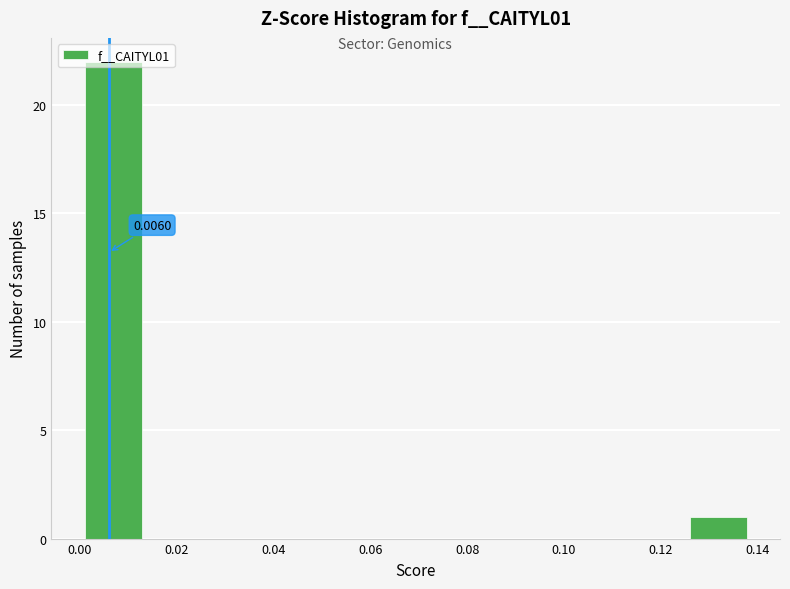

Over which range of the x-axis is the bar tallest?

0.000 to 0.014